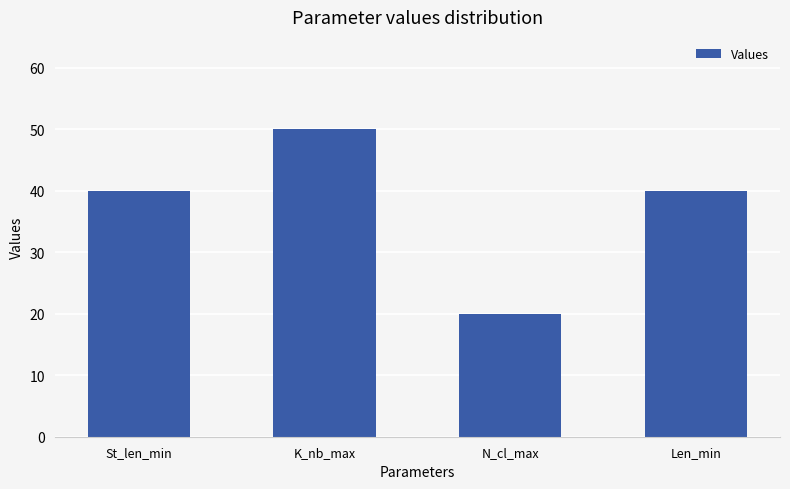

Reading left to right, list all the values displayed in this chart.

St_len_min=40	K_nb_max=50	N_cl_max=20	Len_min=40